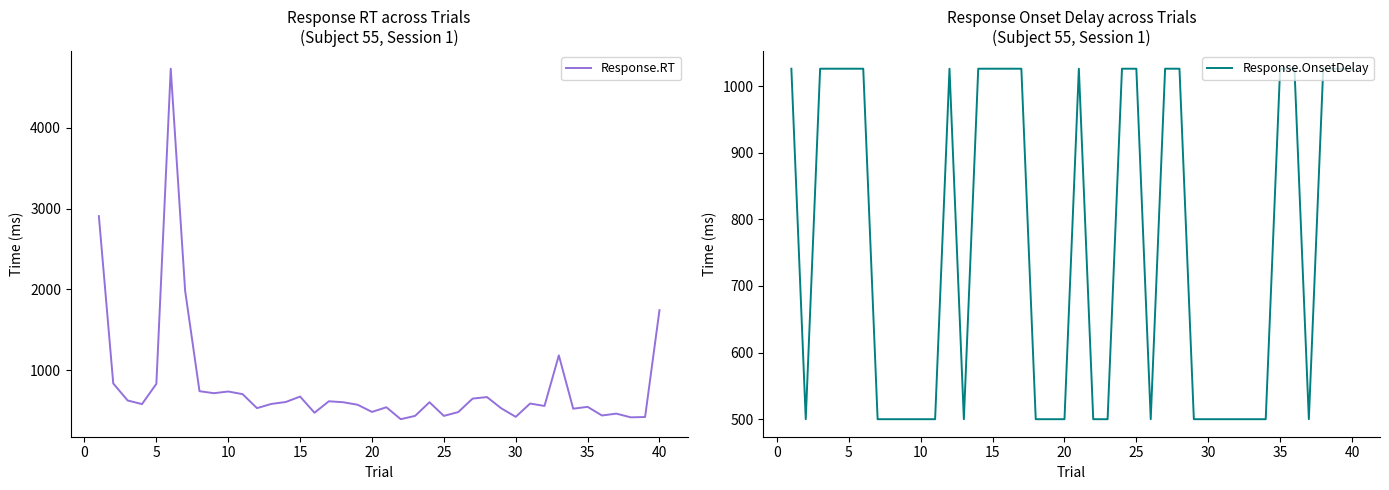

In Response.OnsetDelay, how many points are lower than both neighbors (excluding endpoints)?

4